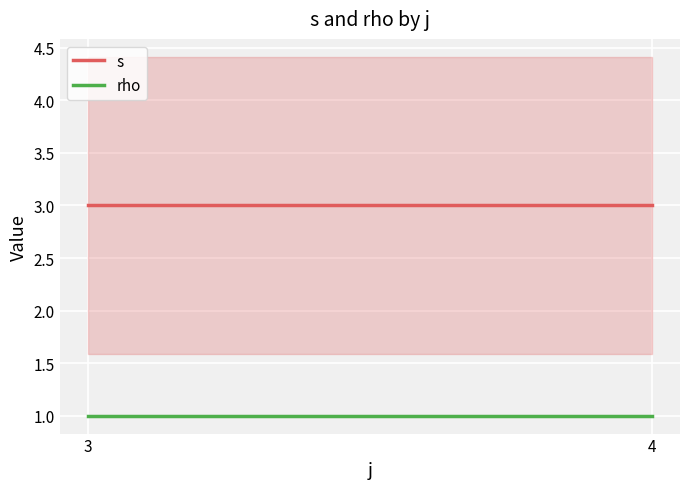

Reading left to right, what are all the values shown in this chart?

s: 3=3	4=3
rho: 3=1	4=1